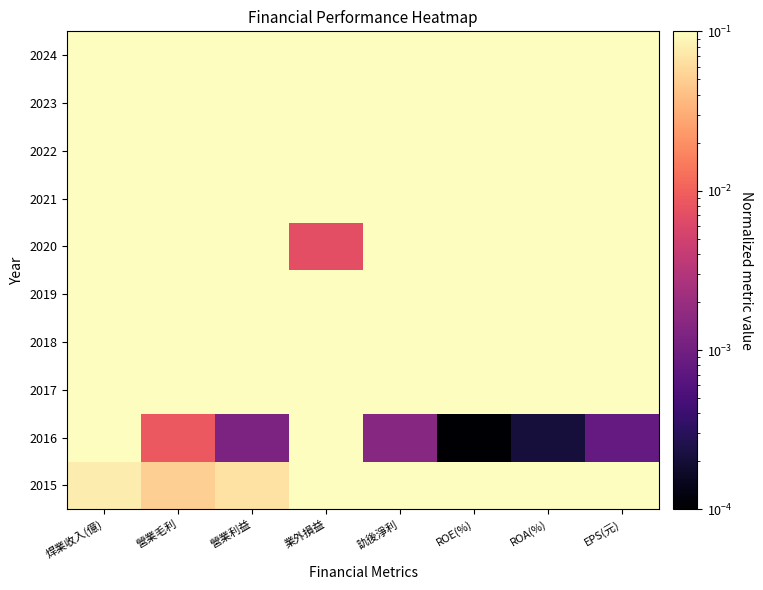

Which category has the lowest value across all series?

ROE(%)